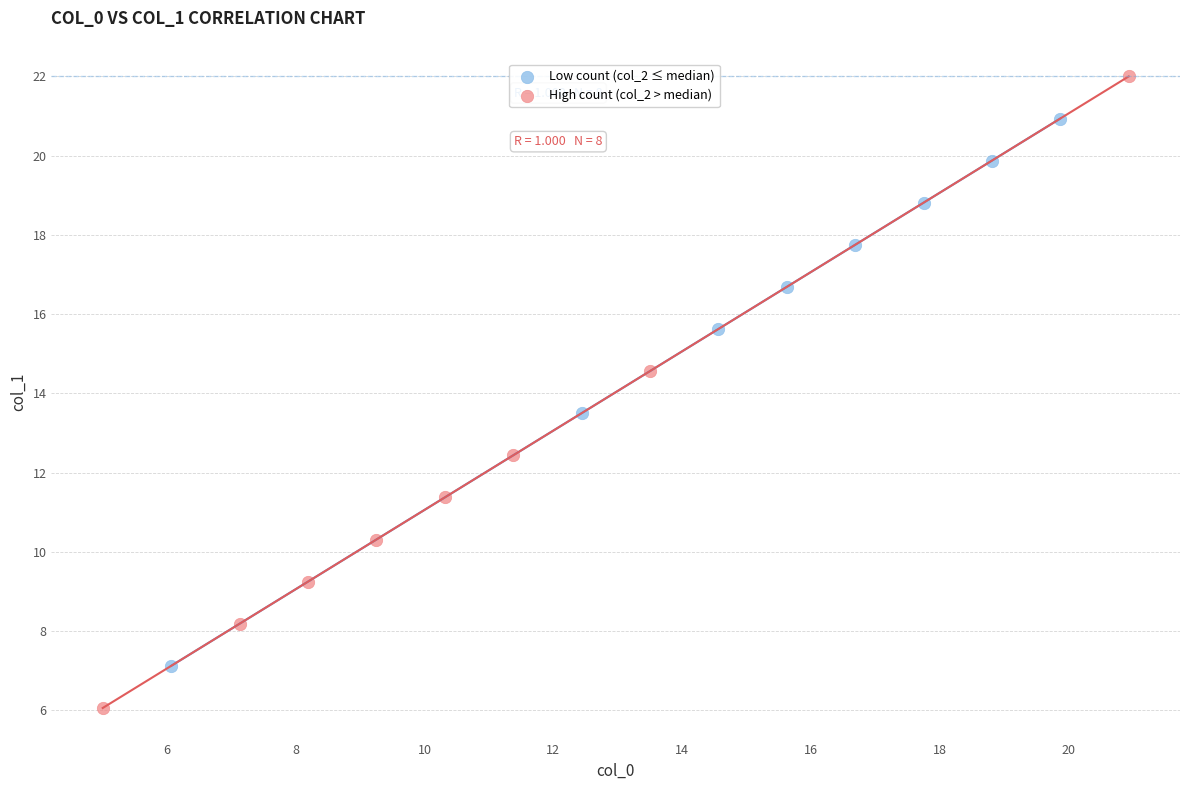

Which series reaches the minimum Y coordinate?

High count (col_2 > median)